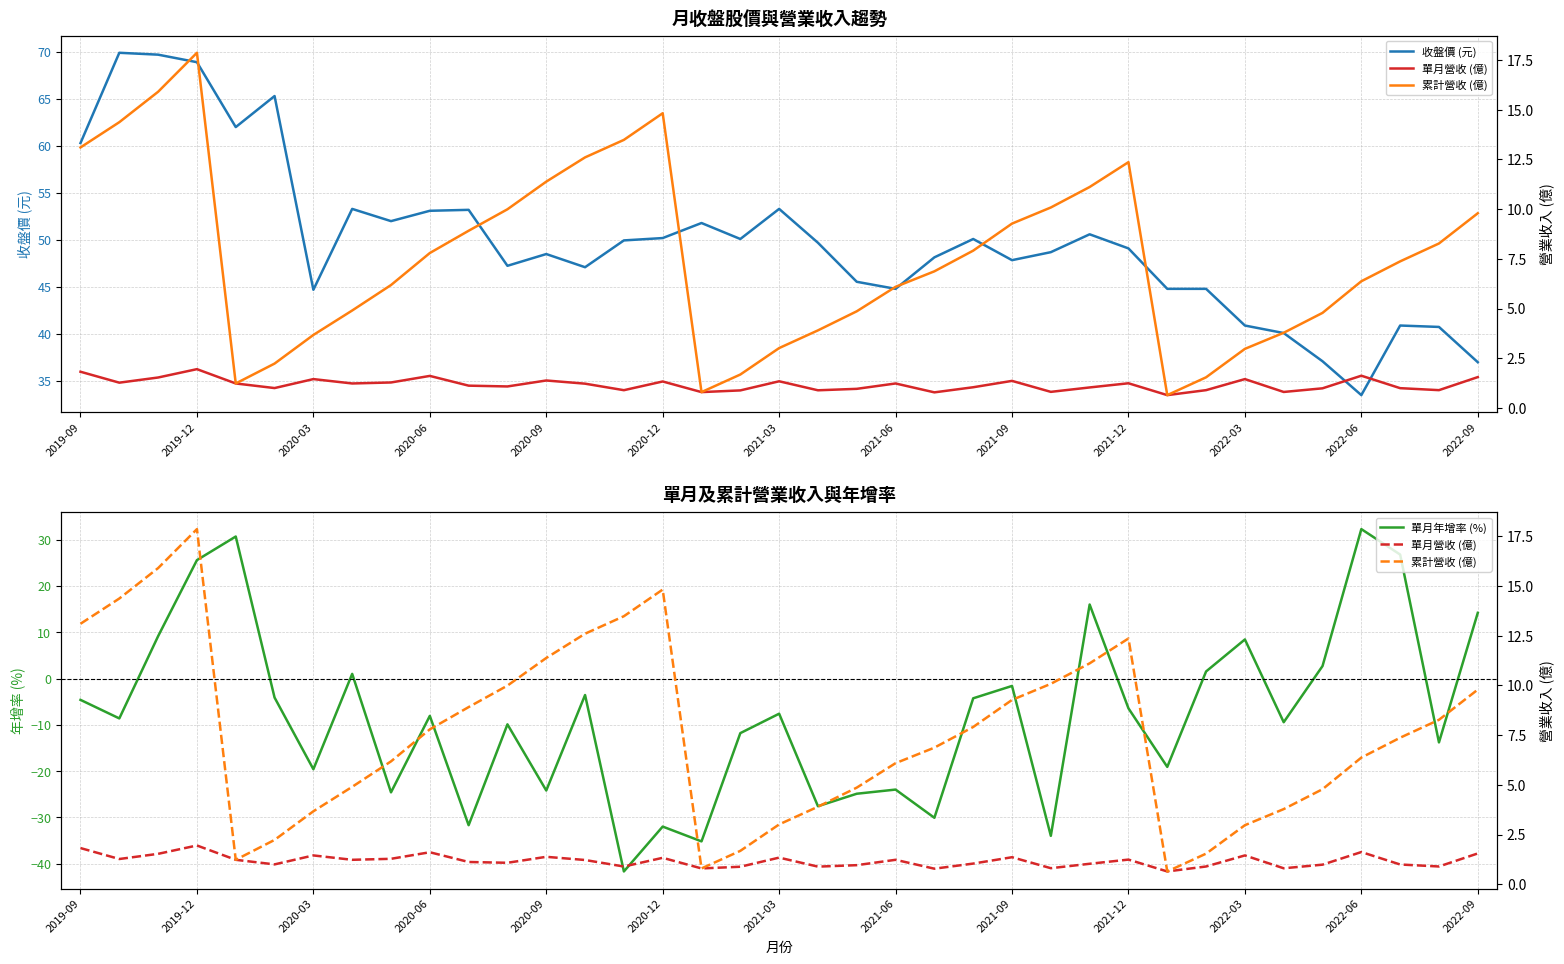

At which category does the chart reach its minimum across all series?

14